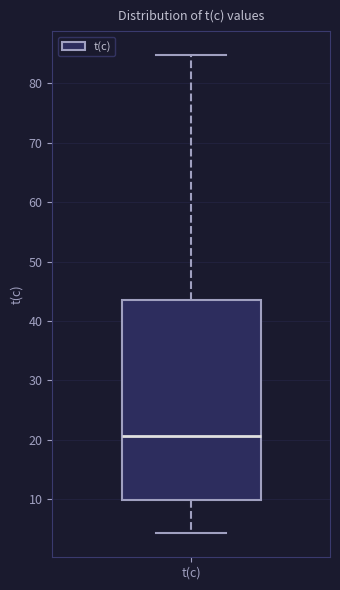

Transcribe this box plot: give where the median line is, the range the box spans, and where the two whiskers end, as read against the y-axis. The values are not printed on the chart, so give them approximately, as read against the axis.

median 21, box 10 to 44, whiskers 4 to 85